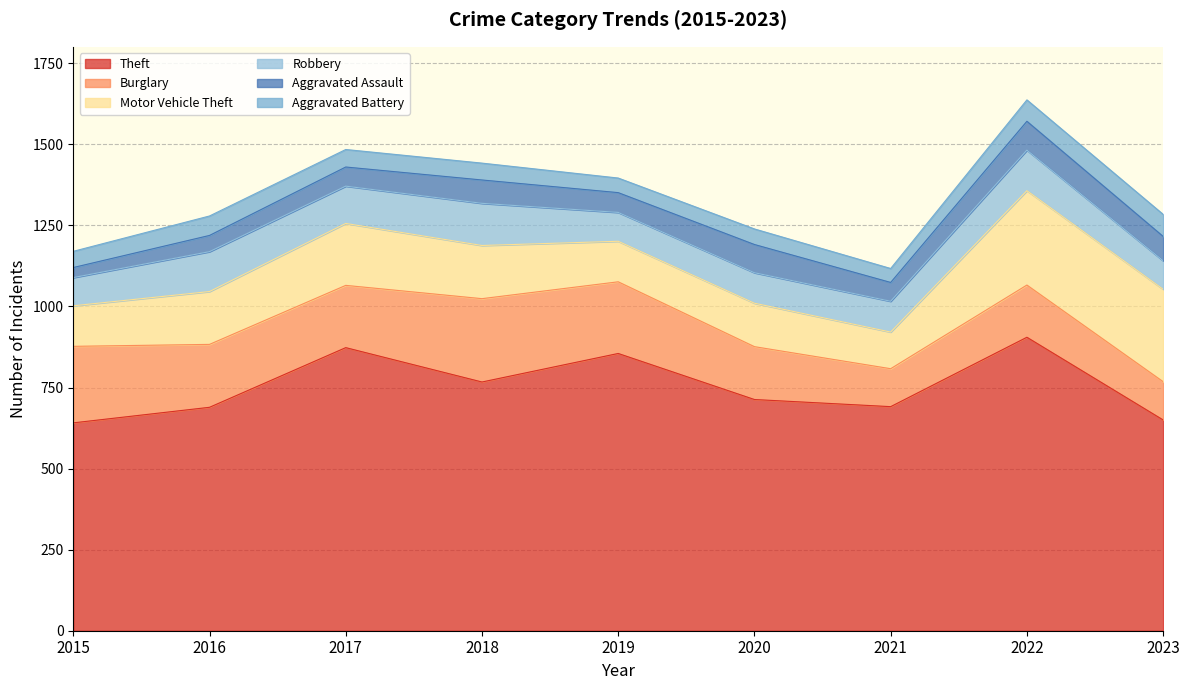

Rank the series at 2020 from lowest to highest value.

Aggravated Battery, Aggravated Assault, Robbery, Motor Vehicle Theft, Burglary, Theft